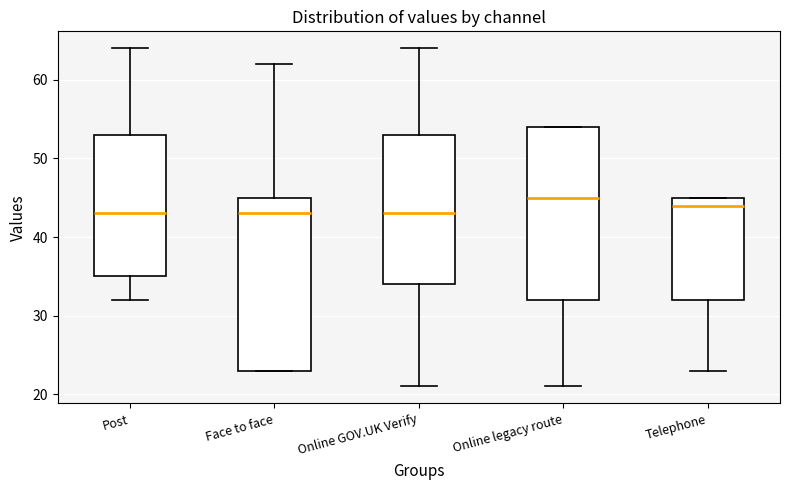

Reading left to right, read every box against the y-axis: the position of its median line, the range the box covers, and the ends of its whiskers. The values are not printed on the chart, so give them approximately, as read against the axis.

Post: median 43, box 35 to 53, whiskers 32 to 64
Face to face: median 43, box 23 to 45, whiskers 23 to 62
Online GOV.UK Verify: median 43, box 34 to 53, whiskers 21 to 64
Online legacy route: median 45, box 32 to 54, whiskers 21 to 54
Telephone: median 44, box 32 to 45, whiskers 23 to 45